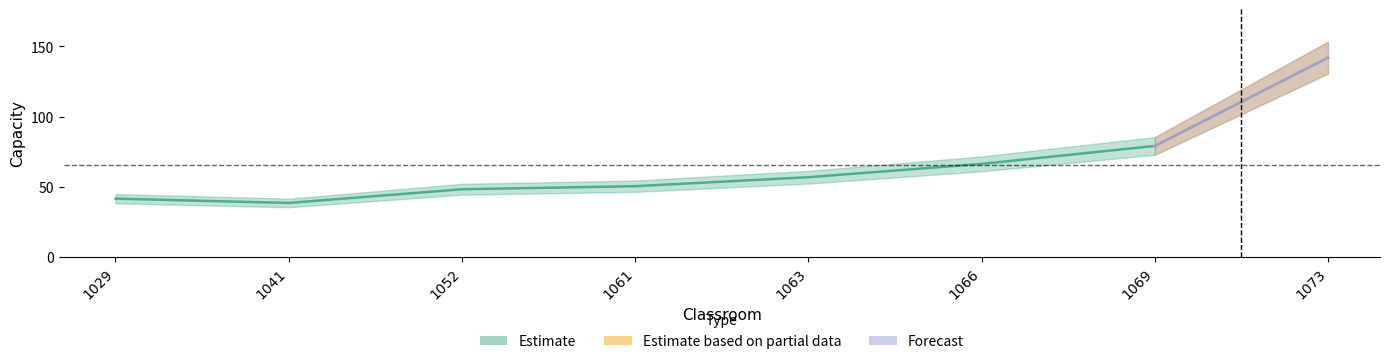

What is the sum of all values?

523